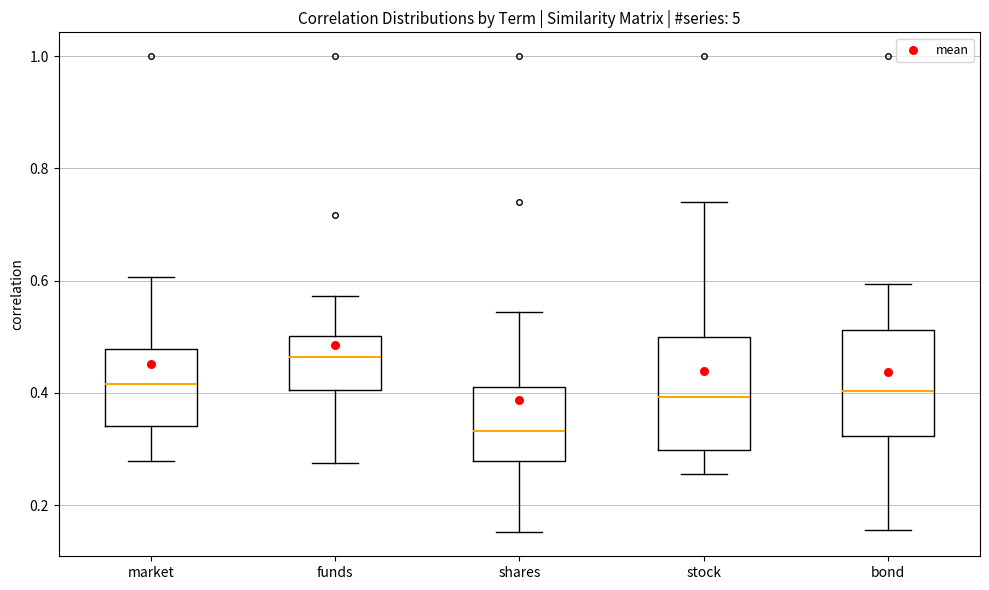

Reading left to right, read every box against the y-axis: the position of its median line, the range the box covers, and the ends of its whiskers. The values are not printed on the chart, so give them approximately, as read against the axis.

market: median 0.42, box 0.34 to 0.48, whiskers 0.28 to 0.60
funds: median 0.46, box 0.40 to 0.50, whiskers 0.28 to 0.58
shares: median 0.34, box 0.28 to 0.42, whiskers 0.16 to 0.54
stock: median 0.40, box 0.30 to 0.50, whiskers 0.26 to 0.74
bond: median 0.40, box 0.32 to 0.52, whiskers 0.16 to 0.60